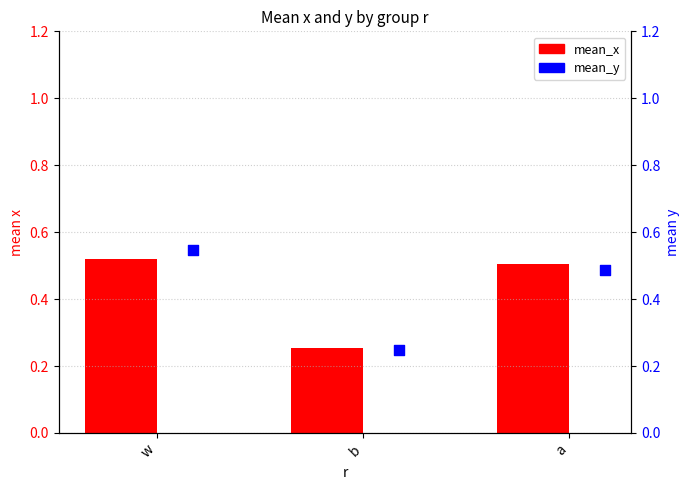

Which series has the largest total across all categories?

mean_y